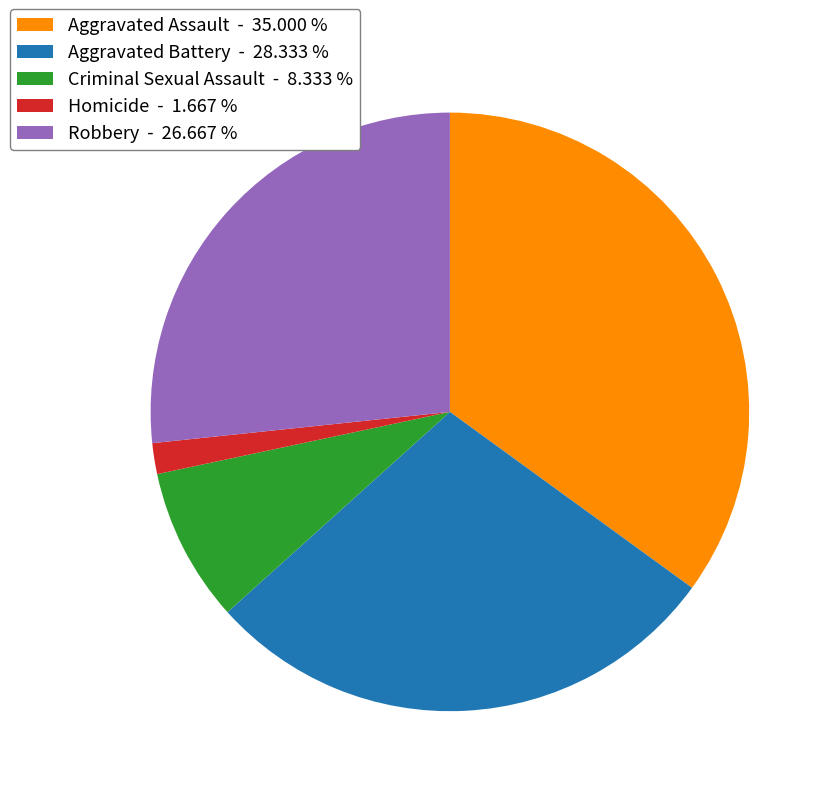

Combined, do Aggravated Assault and Robbery account for over 50%?

Yes